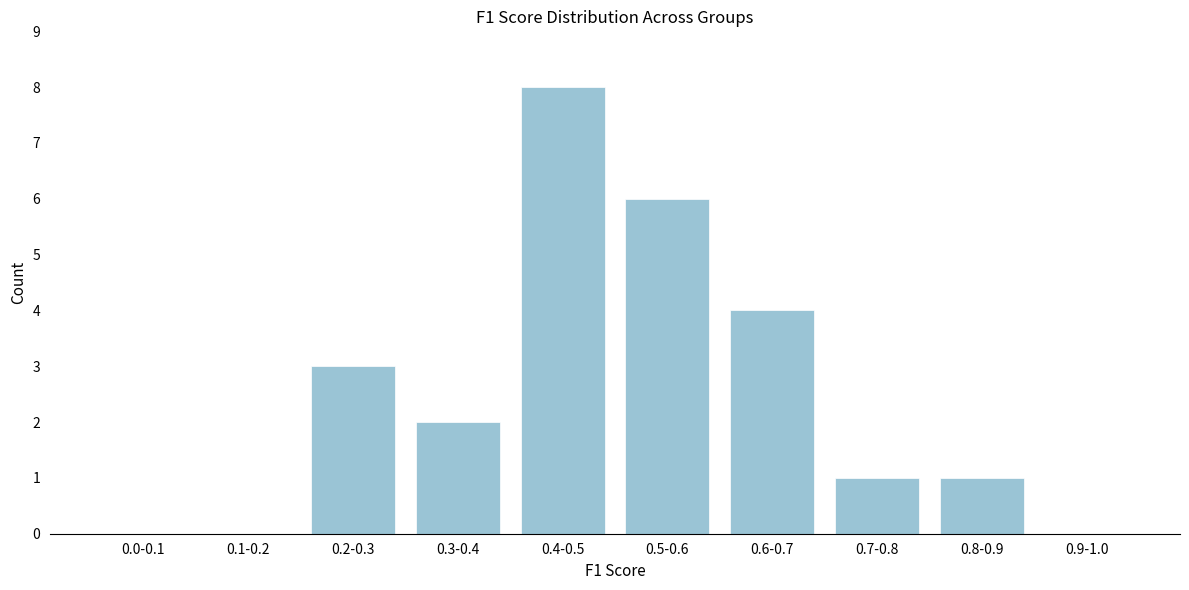

Reading right to left, extract all data points from this chart.

0.9-1.0=0	0.8-0.9=1	0.7-0.8=1	0.6-0.7=4	0.5-0.6=6	0.4-0.5=8	0.3-0.4=2	0.2-0.3=3	0.1-0.2=0	0.0-0.1=0